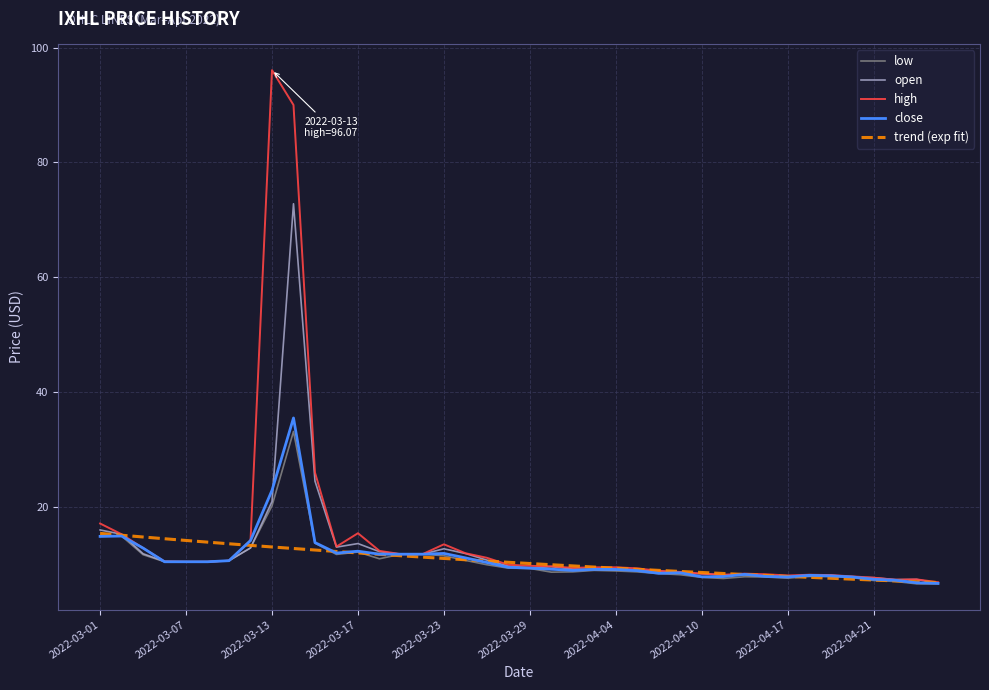

What is the highest value of the trend (exp fit) series?

15.4